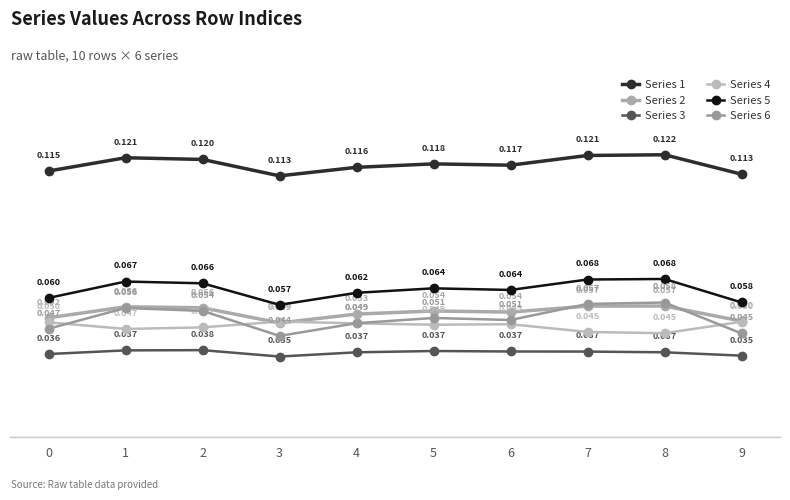

How many intersections are there between Series 4 and Series 2?

2